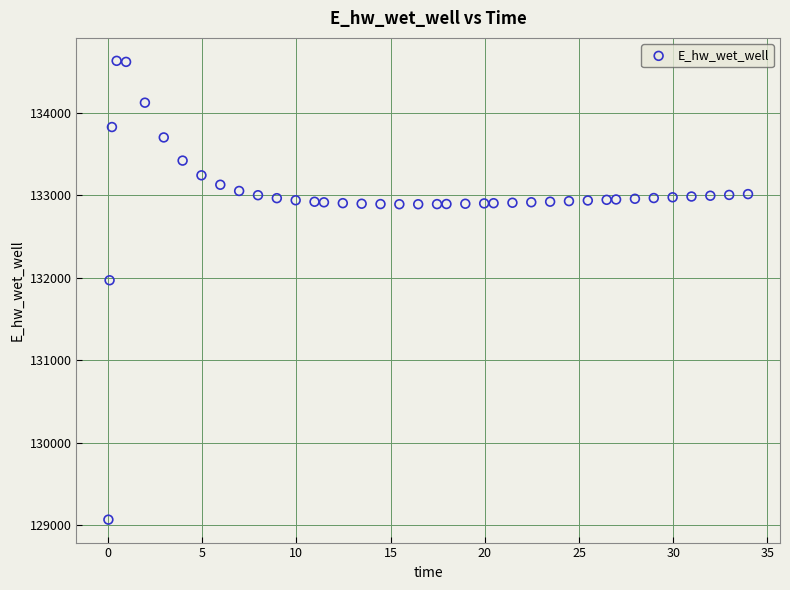

What is the range of Y values (max minus min)?

5557.7